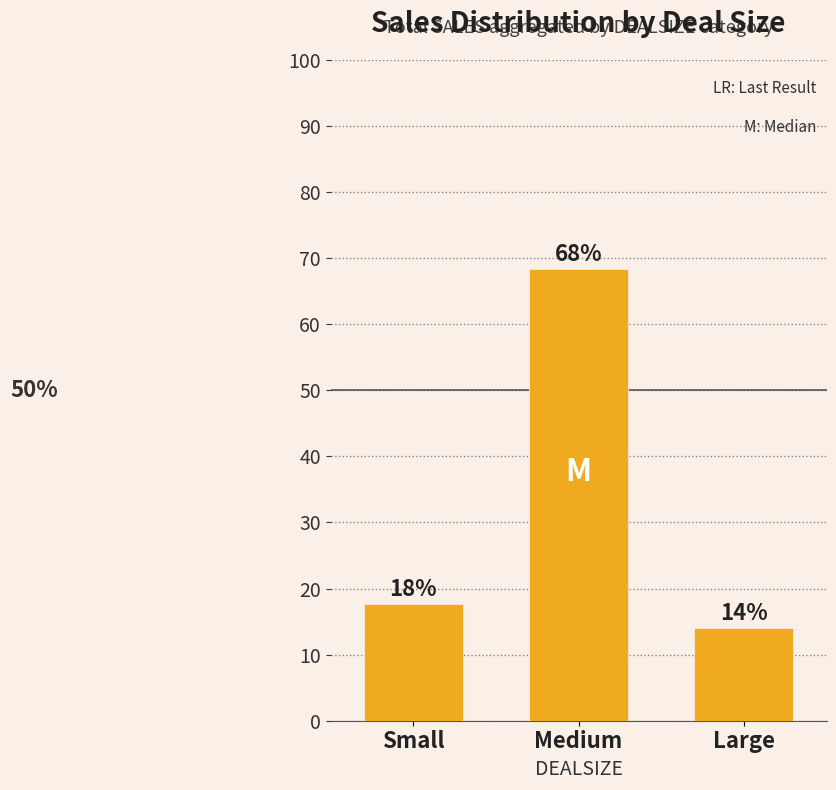

How many bars are there in total?

3